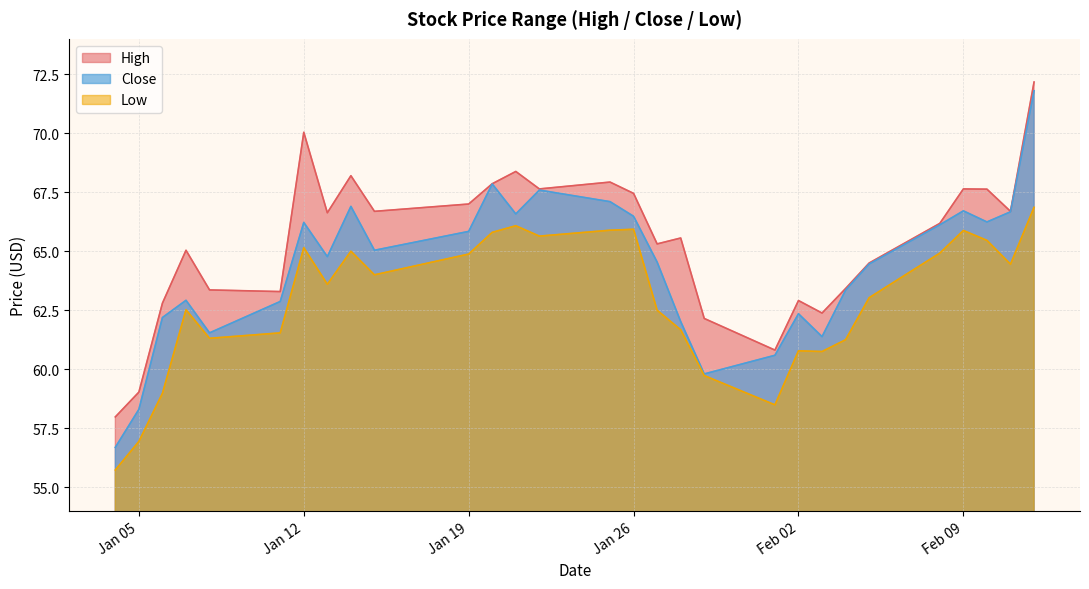

What is the smallest value displayed?

55.7